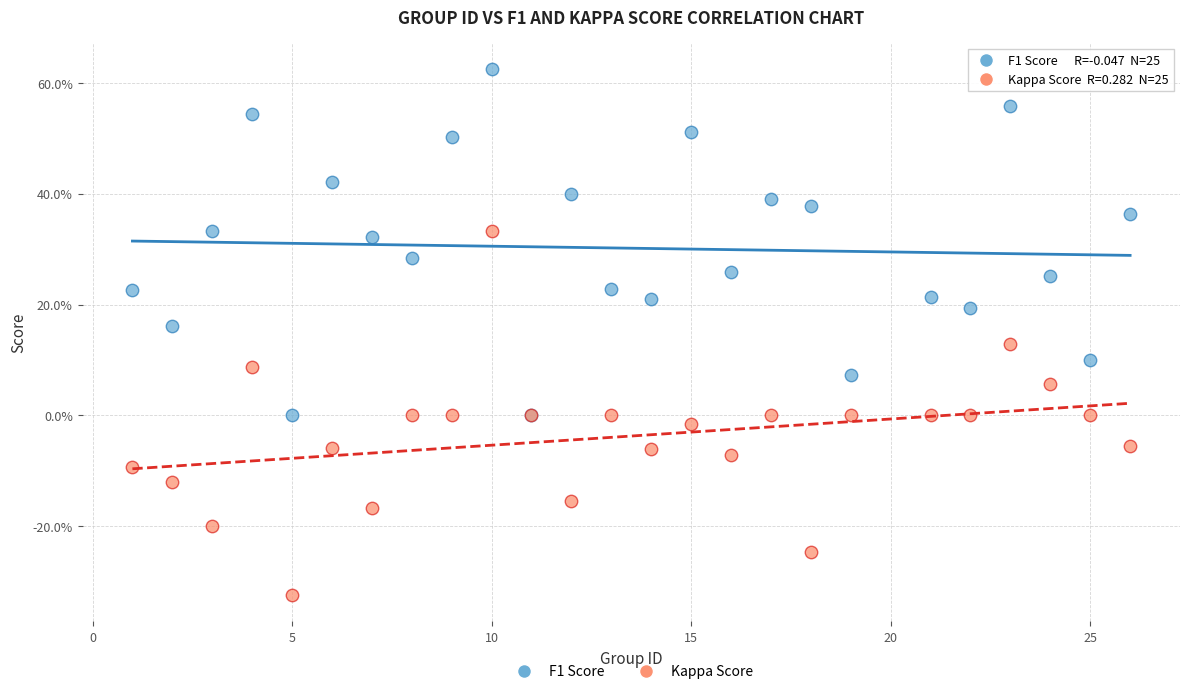

Which series reaches the maximum Y coordinate?

F1 Score